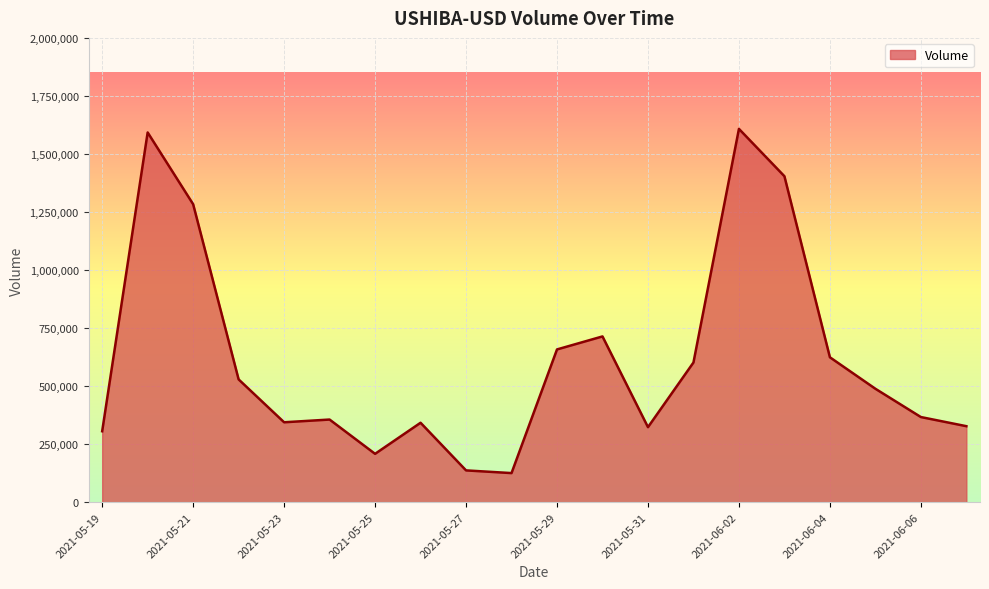

What is the difference between the maximum and minimum values?

1482753